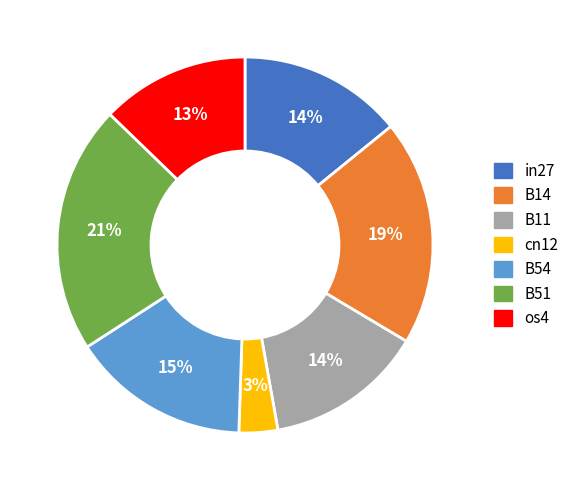

To the nearest percent, what is the difference between the os4 and in27 slice percentages?

1%